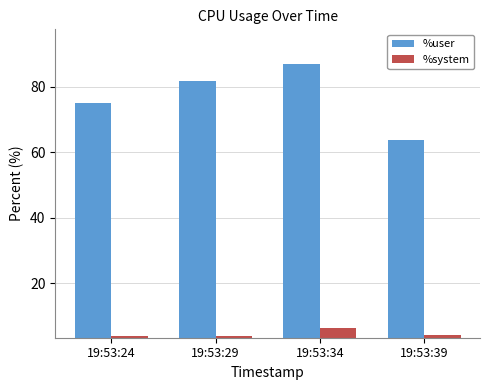

What is the difference between the %system values at 19:53:24 and 19:53:29?

0.2